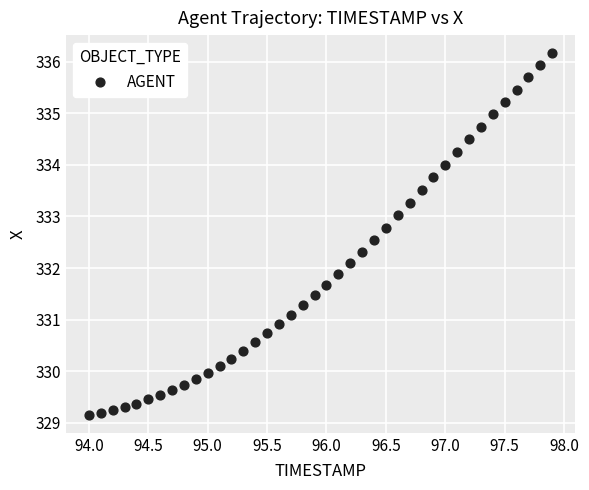

What is the range of Y values (max minus min)?

7.0